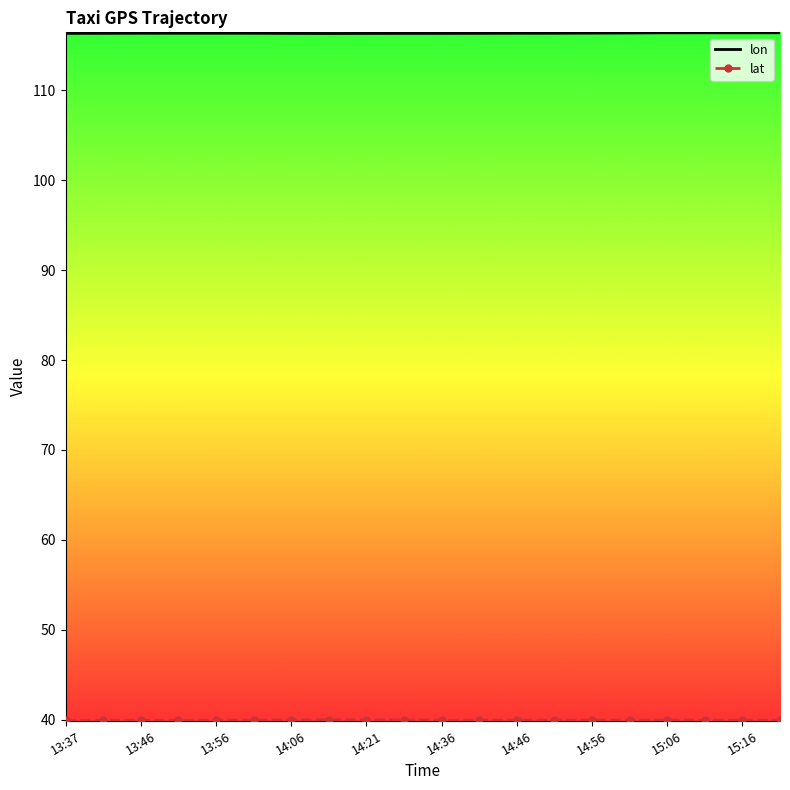

What is the greatest value displayed?

116.4